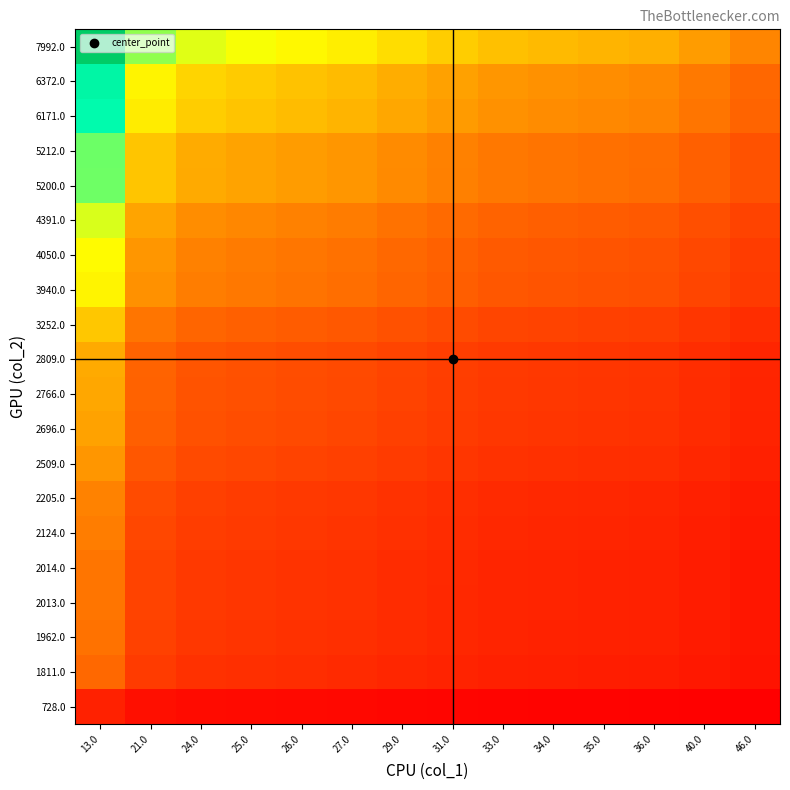

Reading left to right, transcribe all the data shown in this chart.

728.0: 13.0=0.1	21.0=0.0	24.0=0.0	25.0=0.0	26.0=0.0	27.0=0.0	29.0=0.0	31.0=0.0	33.0=0.0	34.0=0.0	35.0=0.0	36.0=0.0	40.0=0.0	46.0=0.0
1811.0: 13.0=0.2	21.0=0.1	24.0=0.1	25.0=0.1	26.0=0.1	27.0=0.1	29.0=0.1	31.0=0.1	33.0=0.1	34.0=0.1	35.0=0.1	36.0=0.1	40.0=0.0	46.0=0.0
1962.0: 13.0=0.2	21.0=0.1	24.0=0.1	25.0=0.1	26.0=0.1	27.0=0.1	29.0=0.1	31.0=0.1	33.0=0.1	34.0=0.1	35.0=0.1	36.0=0.1	40.0=0.1	46.0=0.0
2013.0: 13.0=0.2	21.0=0.1	24.0=0.1	25.0=0.1	26.0=0.1	27.0=0.1	29.0=0.1	31.0=0.1	33.0=0.1	34.0=0.1	35.0=0.1	36.0=0.1	40.0=0.1	46.0=0.0
2014.0: 13.0=0.2	21.0=0.1	24.0=0.1	25.0=0.1	26.0=0.1	27.0=0.1	29.0=0.1	31.0=0.1	33.0=0.1	34.0=0.1	35.0=0.1	36.0=0.1	40.0=0.1	46.0=0.0
2124.0: 13.0=0.2	21.0=0.1	24.0=0.1	25.0=0.1	26.0=0.1	27.0=0.1	29.0=0.1	31.0=0.1	33.0=0.1	34.0=0.1	35.0=0.1	36.0=0.1	40.0=0.1	46.0=0.1
2205.0: 13.0=0.3	21.0=0.1	24.0=0.1	25.0=0.1	26.0=0.1	27.0=0.1	29.0=0.1	31.0=0.1	33.0=0.1	34.0=0.1	35.0=0.1	36.0=0.1	40.0=0.1	46.0=0.1
2509.0: 13.0=0.3	21.0=0.2	24.0=0.1	25.0=0.1	26.0=0.1	27.0=0.1	29.0=0.1	31.0=0.1	33.0=0.1	34.0=0.1	35.0=0.1	36.0=0.1	40.0=0.1	46.0=0.1
2696.0: 13.0=0.3	21.0=0.2	24.0=0.2	25.0=0.2	26.0=0.1	27.0=0.1	29.0=0.1	31.0=0.1	33.0=0.1	34.0=0.1	35.0=0.1	36.0=0.1	40.0=0.1	46.0=0.1
2766.0: 13.0=0.3	21.0=0.2	24.0=0.2	25.0=0.2	26.0=0.2	27.0=0.1	29.0=0.1	31.0=0.1	33.0=0.1	34.0=0.1	35.0=0.1	36.0=0.1	40.0=0.1	46.0=0.1
2809.0: 13.0=0.3	21.0=0.2	24.0=0.2	25.0=0.2	26.0=0.2	27.0=0.1	29.0=0.1	31.0=0.1	33.0=0.1	34.0=0.1	35.0=0.1	36.0=0.1	40.0=0.1	46.0=0.1
3252.0: 13.0=0.4	21.0=0.2	24.0=0.2	25.0=0.2	26.0=0.2	27.0=0.2	29.0=0.2	31.0=0.1	33.0=0.1	34.0=0.1	35.0=0.1	36.0=0.1	40.0=0.1	46.0=0.1
3940.0: 13.0=0.5	21.0=0.3	24.0=0.2	25.0=0.2	26.0=0.2	27.0=0.2	29.0=0.2	31.0=0.2	33.0=0.2	34.0=0.2	35.0=0.2	36.0=0.2	40.0=0.1	46.0=0.1
4050.0: 13.0=0.5	21.0=0.3	24.0=0.3	25.0=0.2	26.0=0.2	27.0=0.2	29.0=0.2	31.0=0.2	33.0=0.2	34.0=0.2	35.0=0.2	36.0=0.2	40.0=0.1	46.0=0.1
4391.0: 13.0=0.5	21.0=0.3	24.0=0.3	25.0=0.3	26.0=0.3	27.0=0.2	29.0=0.2	31.0=0.2	33.0=0.2	34.0=0.2	35.0=0.2	36.0=0.2	40.0=0.2	46.0=0.1
5200.0: 13.0=0.6	21.0=0.4	24.0=0.3	25.0=0.3	26.0=0.3	27.0=0.3	29.0=0.3	31.0=0.3	33.0=0.2	34.0=0.2	35.0=0.2	36.0=0.2	40.0=0.2	46.0=0.2
5212.0: 13.0=0.6	21.0=0.4	24.0=0.3	25.0=0.3	26.0=0.3	27.0=0.3	29.0=0.3	31.0=0.3	33.0=0.2	34.0=0.2	35.0=0.2	36.0=0.2	40.0=0.2	46.0=0.2
6171.0: 13.0=0.8	21.0=0.5	24.0=0.4	25.0=0.4	26.0=0.4	27.0=0.4	29.0=0.3	31.0=0.3	33.0=0.3	34.0=0.3	35.0=0.3	36.0=0.3	40.0=0.2	46.0=0.2
6372.0: 13.0=0.8	21.0=0.5	24.0=0.4	25.0=0.4	26.0=0.4	27.0=0.4	29.0=0.3	31.0=0.3	33.0=0.3	34.0=0.3	35.0=0.3	36.0=0.3	40.0=0.2	46.0=0.2
7992.0: 13.0=1.0	21.0=0.6	24.0=0.5	25.0=0.5	26.0=0.5	27.0=0.5	29.0=0.4	31.0=0.4	33.0=0.4	34.0=0.4	35.0=0.4	36.0=0.3	40.0=0.3	46.0=0.3